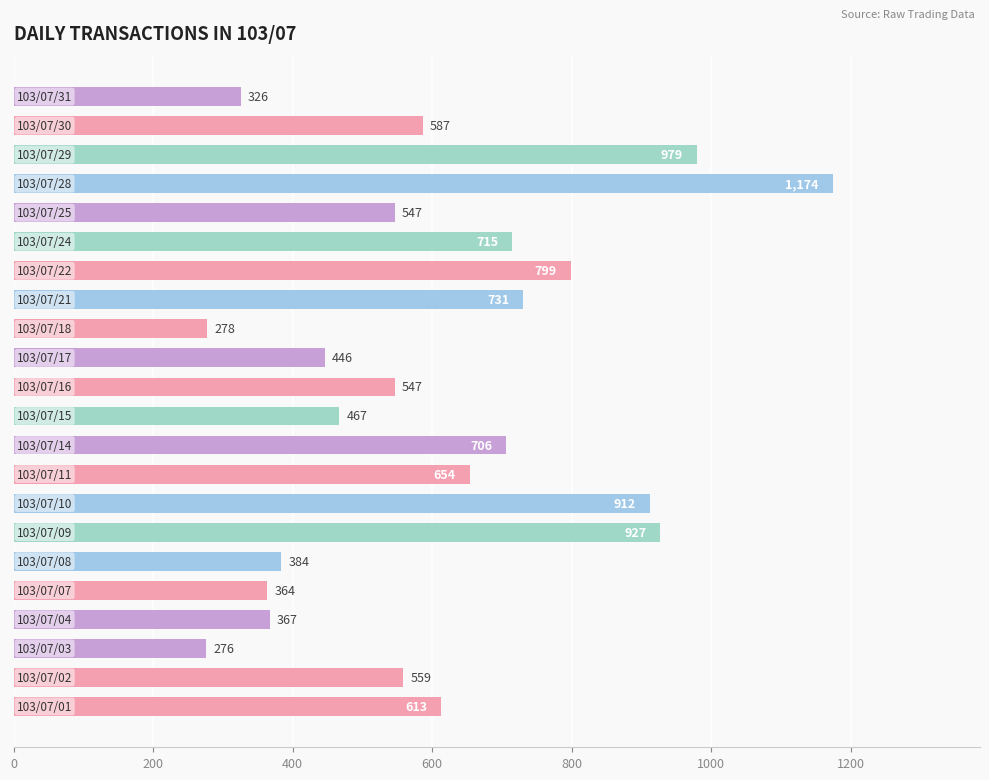

Reading top to bottom, extract all data points from this chart.

326	587	979	1174	547	715	799	731	278	446	547	467	706	654	912	927	384	364	367	276	559	613